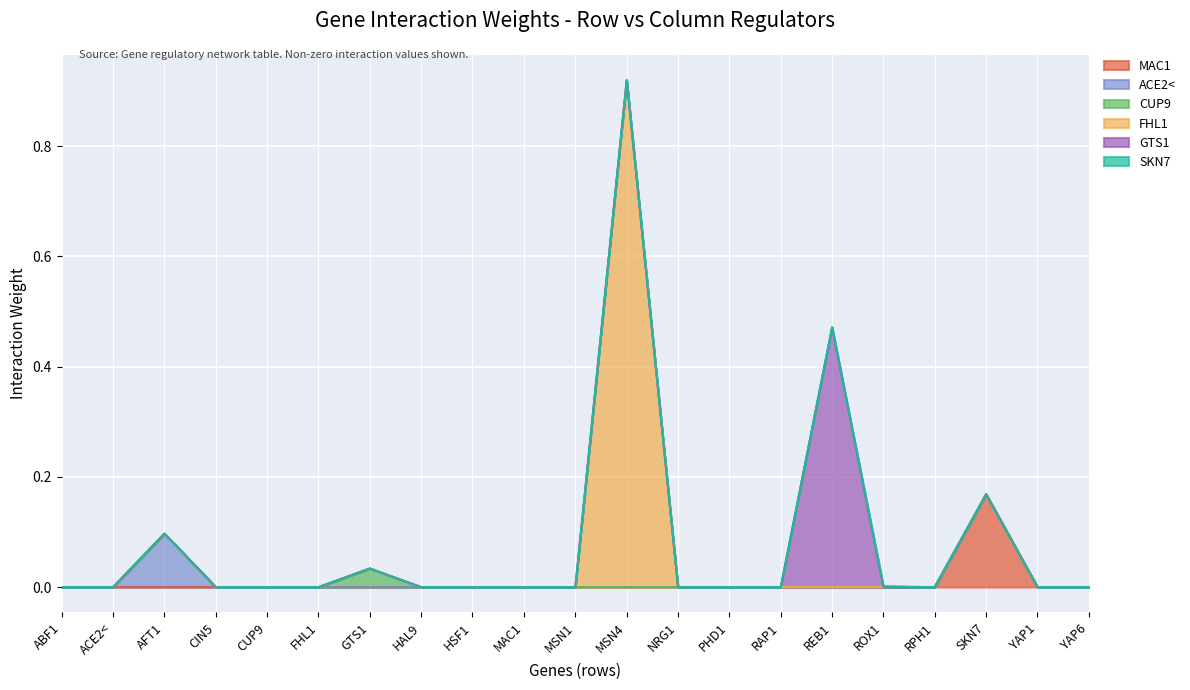

How many lines are shown in the chart?

6